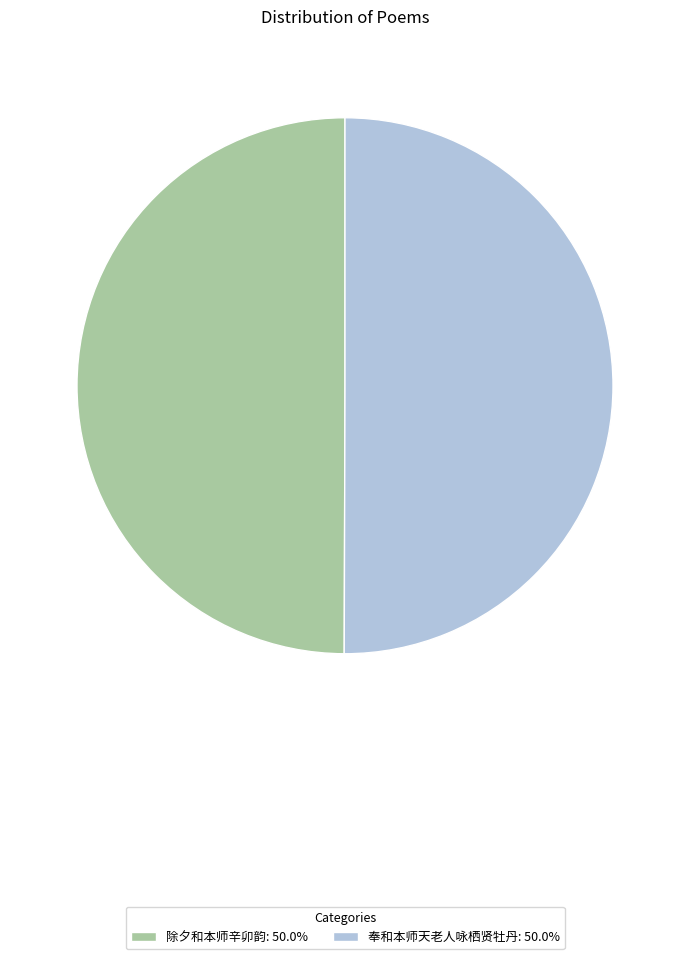

Do 除夕和本师辛卯韵: 50.0% and 奉和本师天老人咏栖贤牡丹: 50.0% together represent more than half of the pie?

Yes